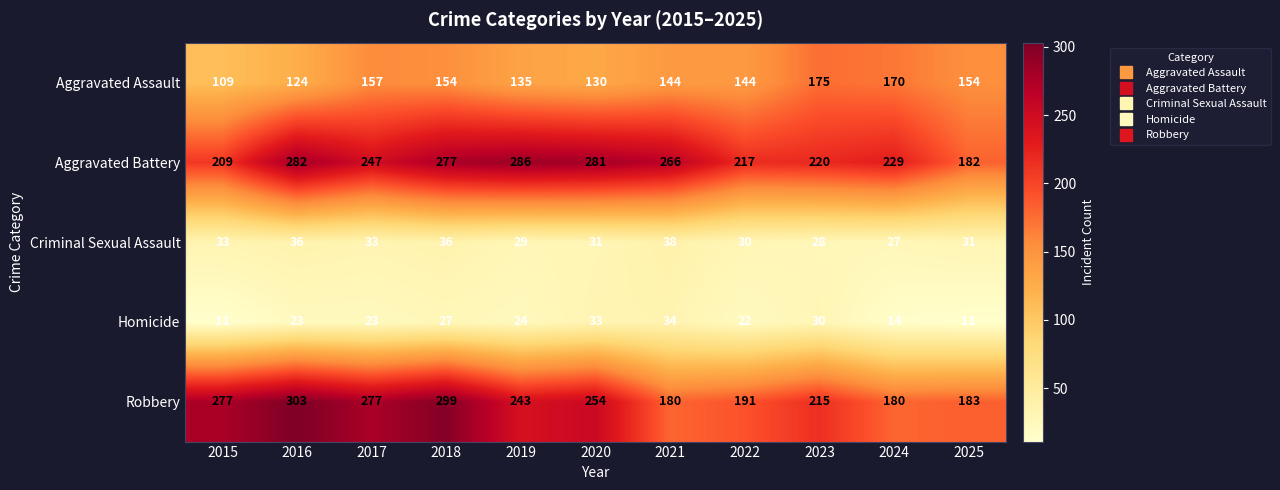

What is the total value across all series at 2025?

561